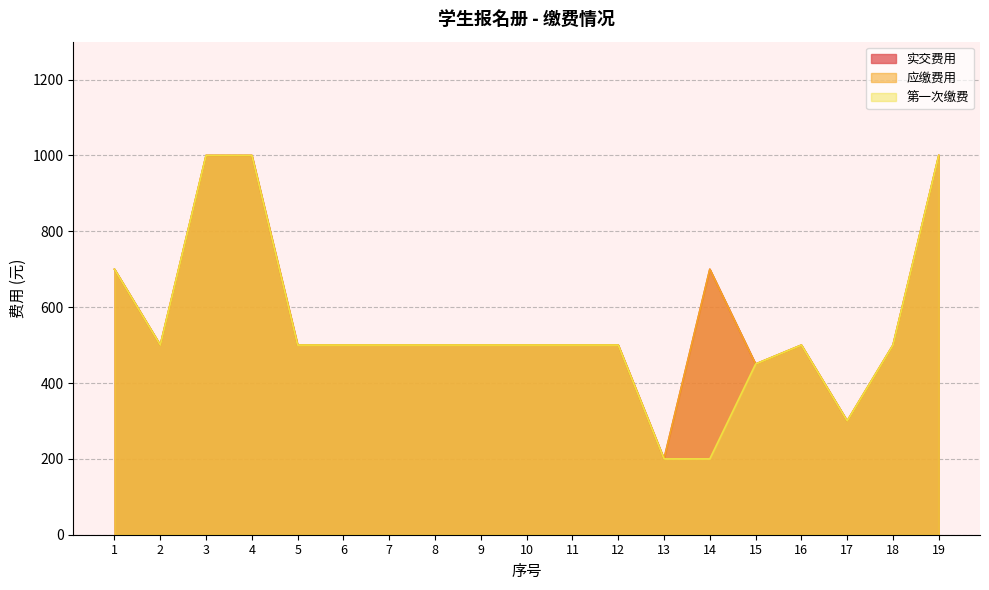

Which has a higher value, 12 or 18?

12